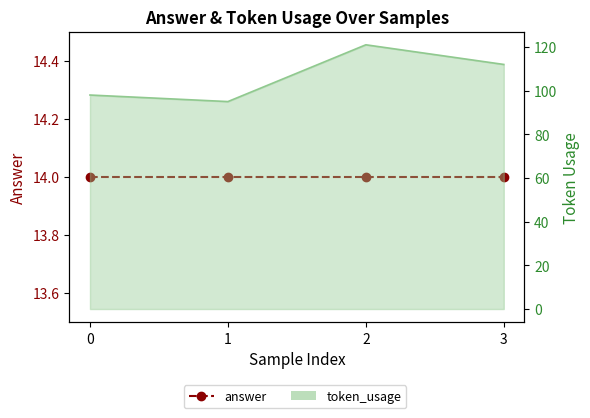

The chart shows a value of 147 at 1. True or false?

False